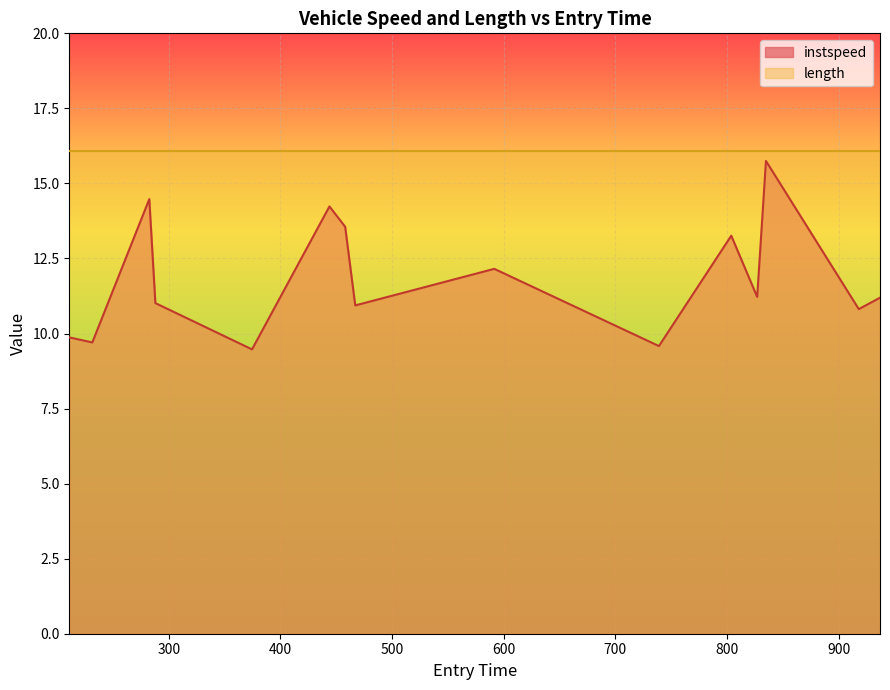

What is the value of the 6th point from the left?

14.2